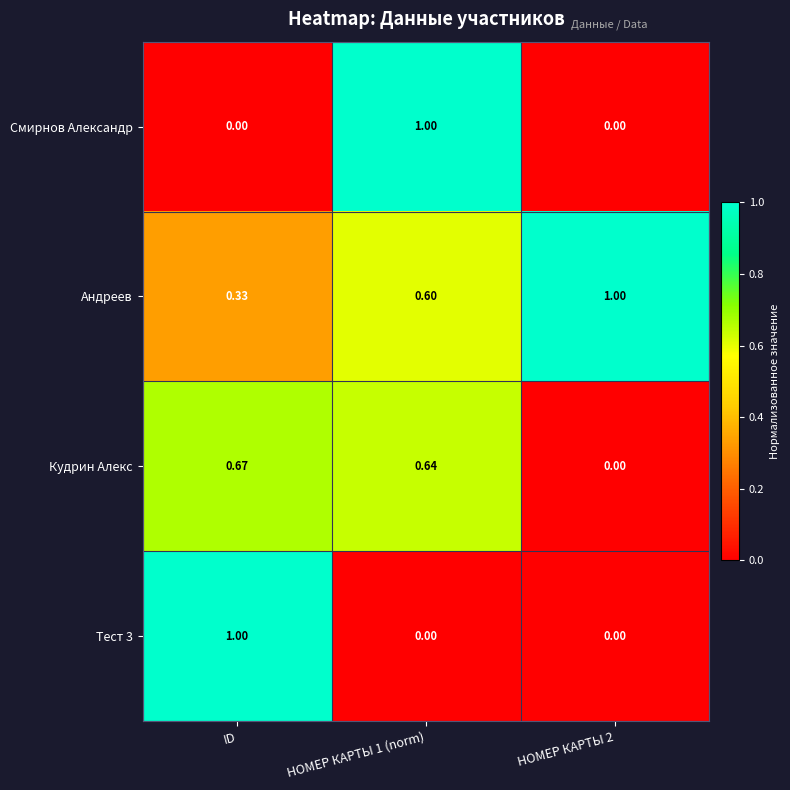

Is the value of Андреев at ID greater than the value of Тест 3 at НОМЕР КАРТЫ 2?

Yes